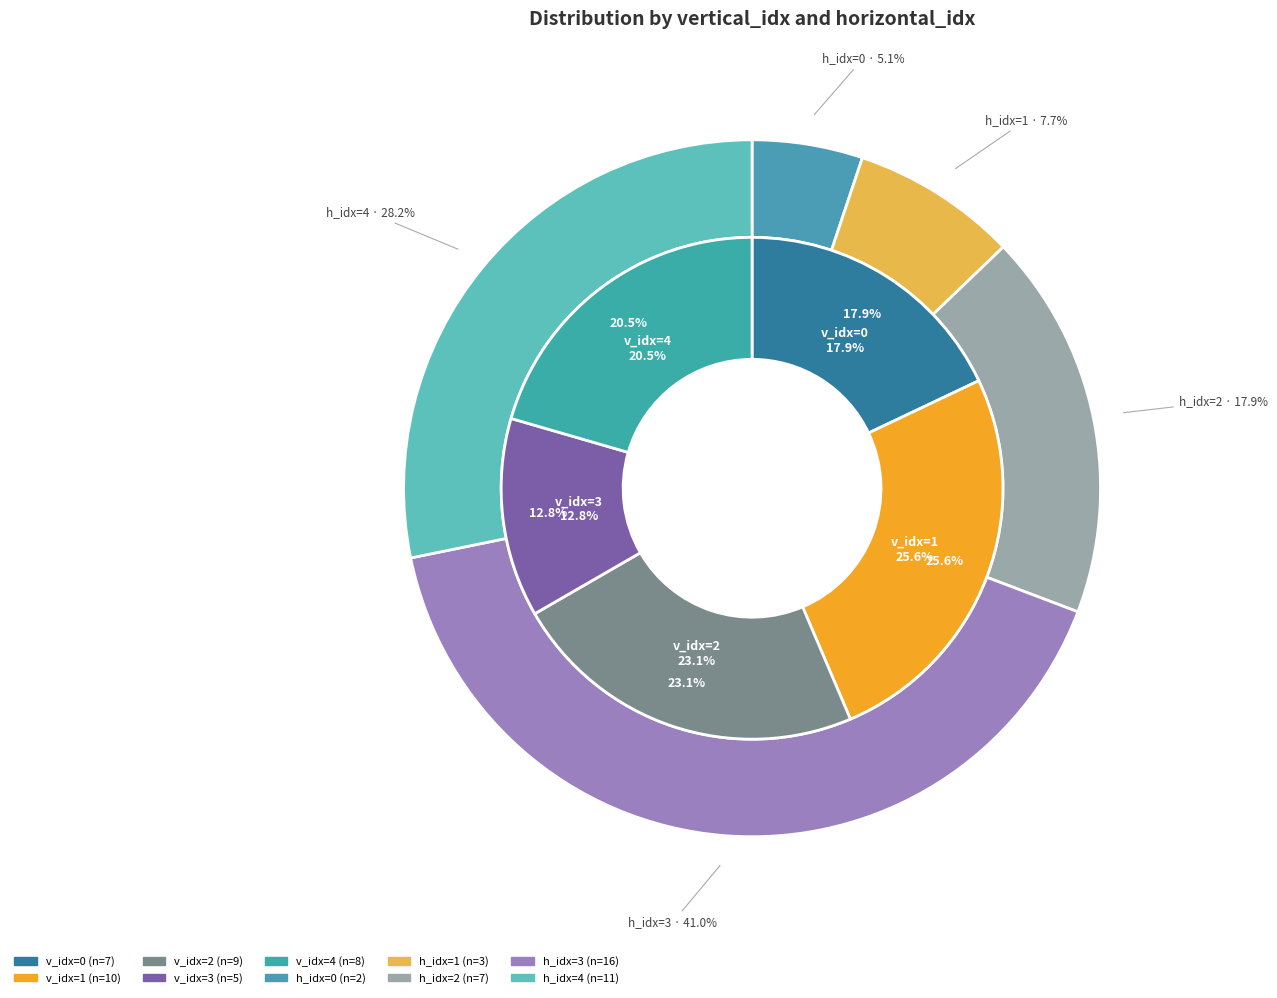

Is there any slice that represents more than half of the pie?

No